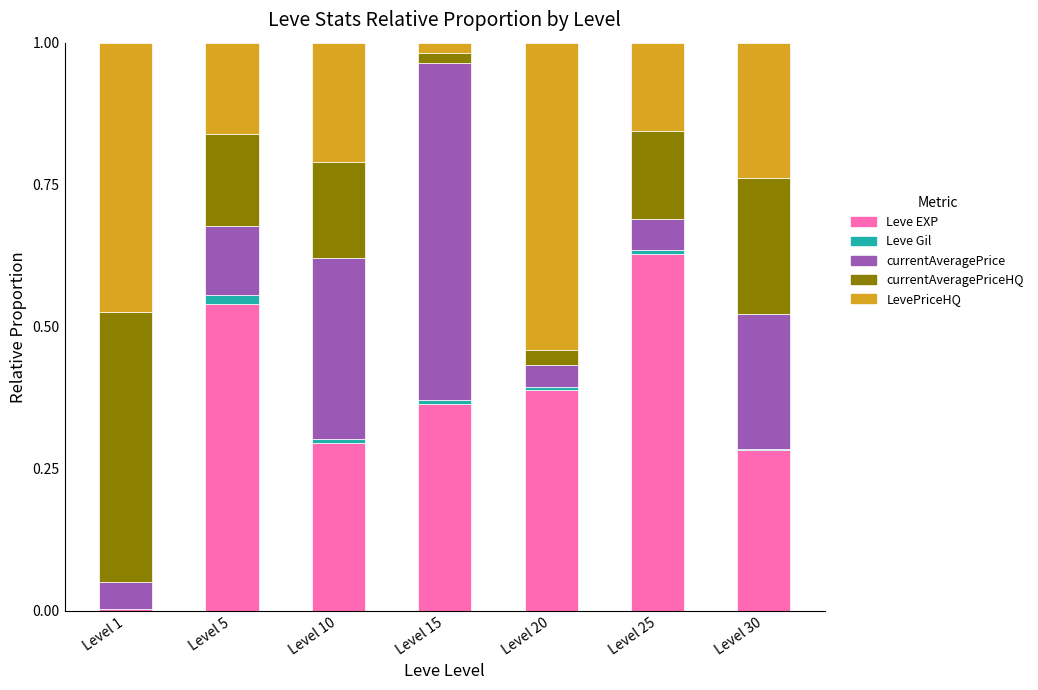

Which category has the highest value in the Leve EXP series?

Level 25